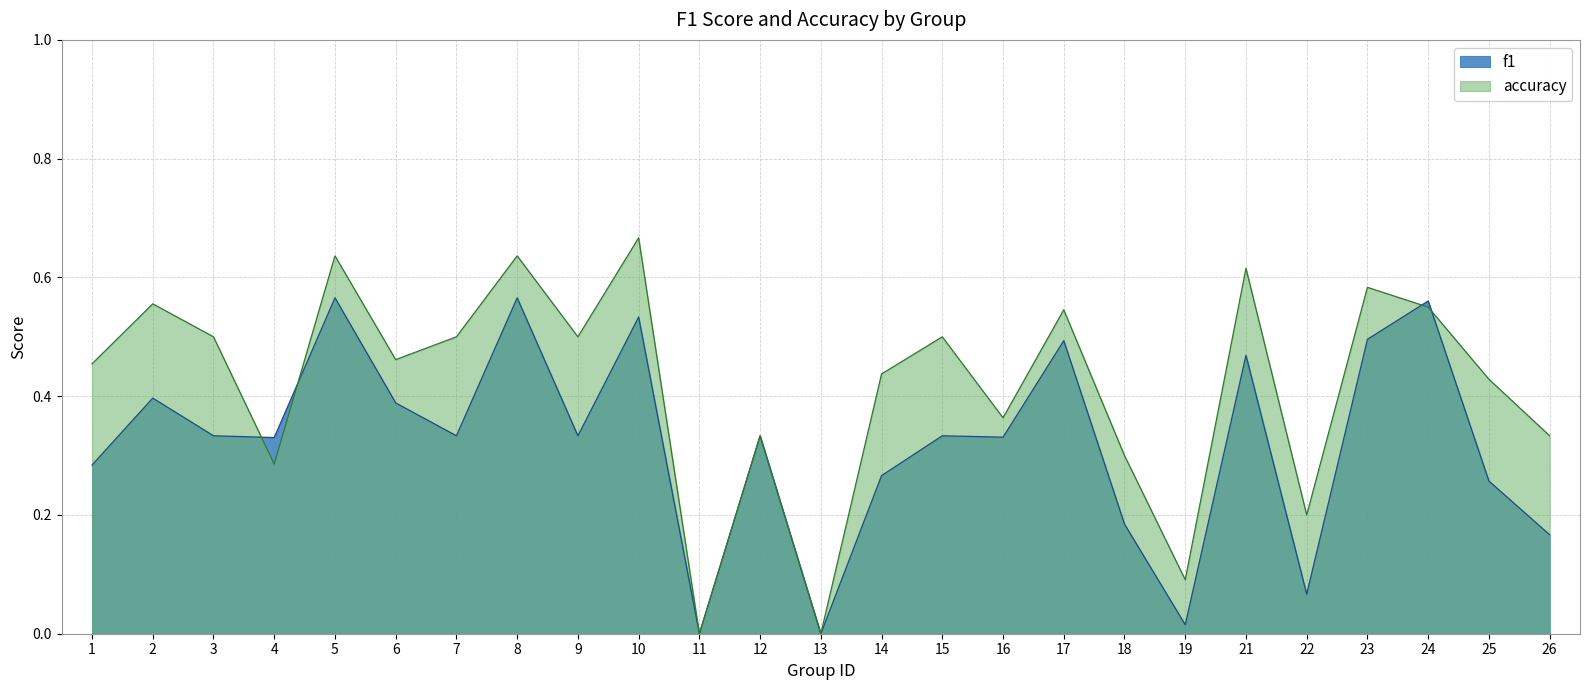

Which category has the highest value across all series?

10